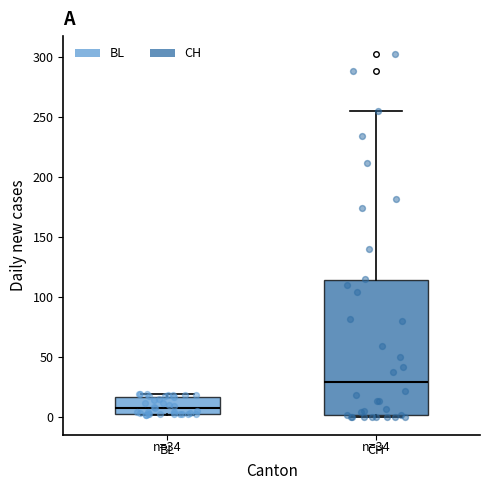

Which box has the highest median line?

CH